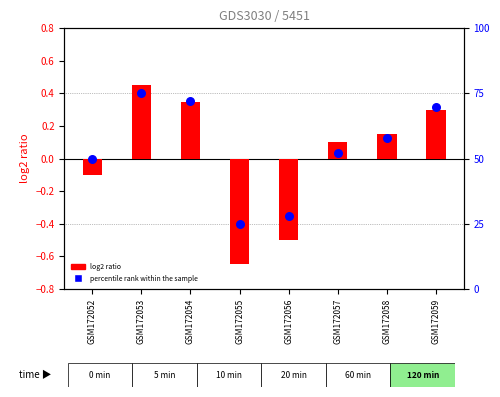

Which series reaches the maximum Y coordinate?

percentile rank within the sample